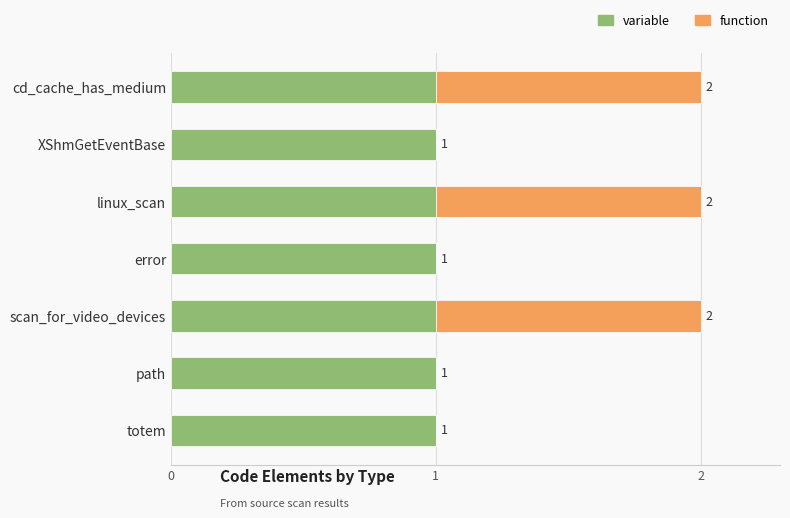

The value of variable at XShmGetEventBase is 1. True or false?

True